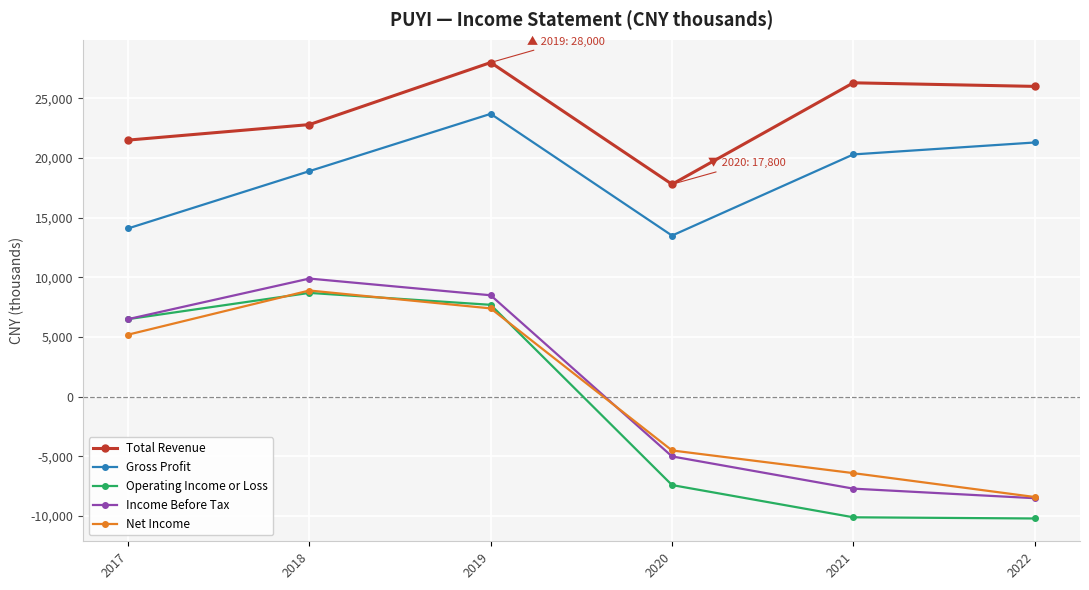

Where does the Gross Profit series first go above 20300?

2019